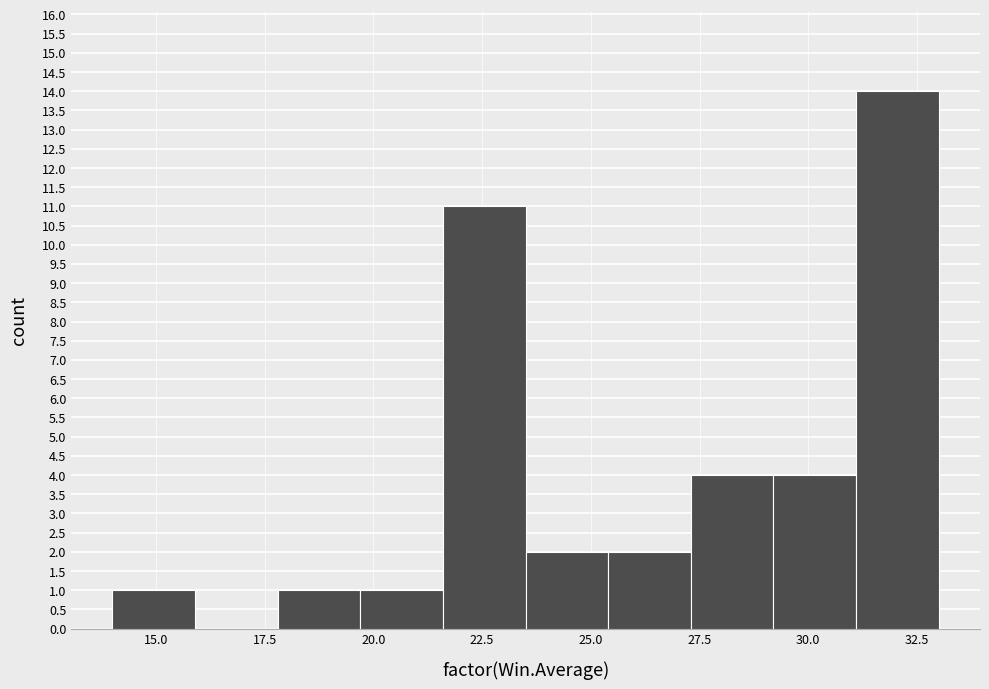

Read against the x-axis, roughly where is the centre of the tallest bar?

32.0